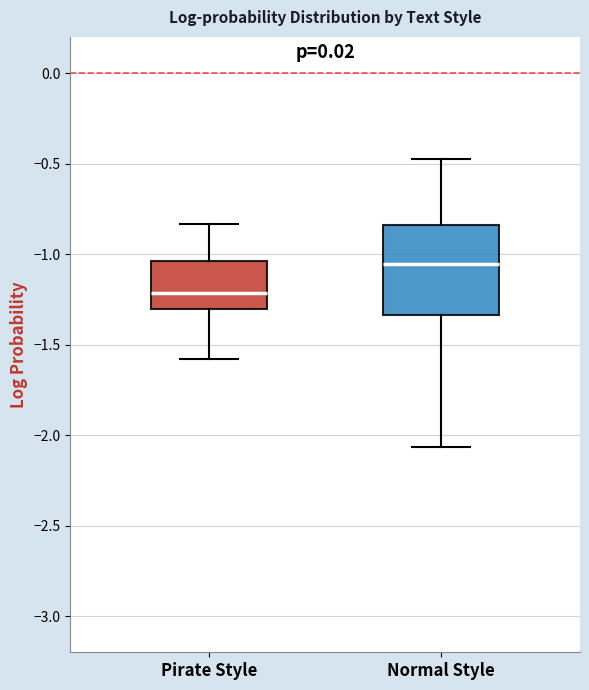

Comparing the boxes themselves (not the whiskers), which one is the tallest?

Normal Style